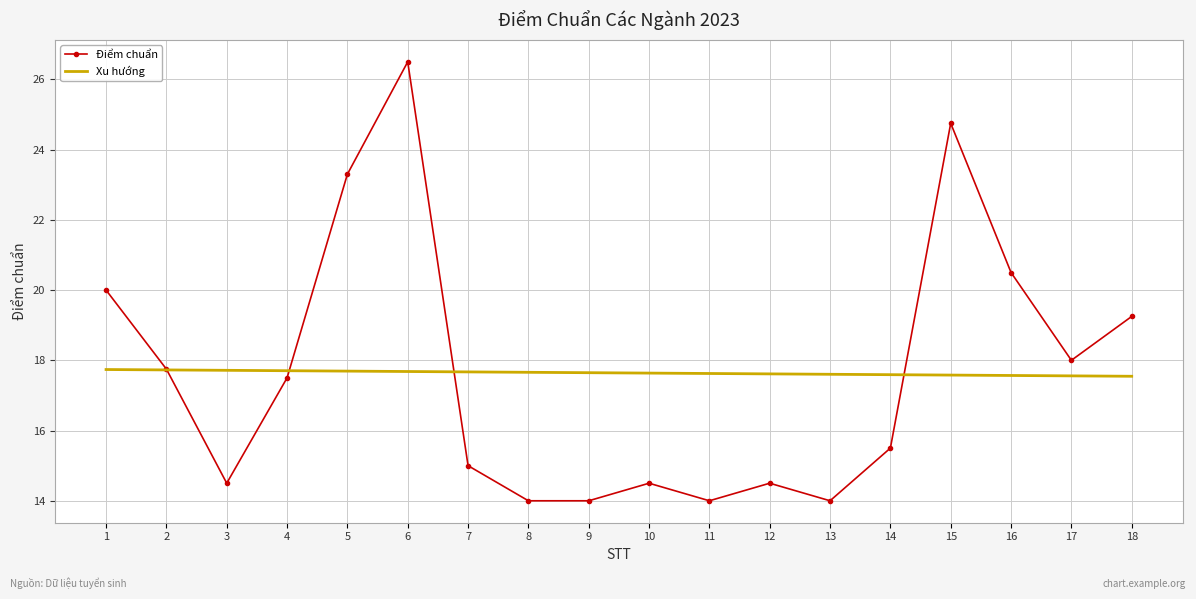

List the series in order of their peak value, lowest first.

Xu hướng, Điểm chuẩn